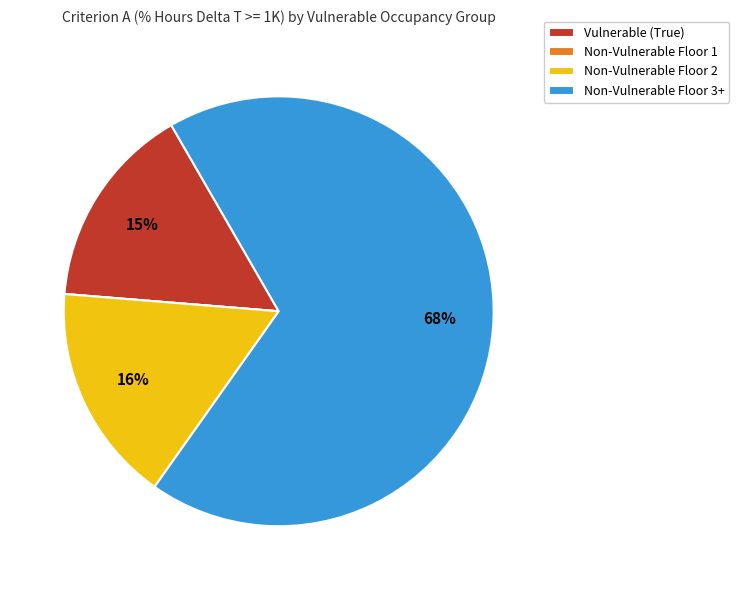

Which slice is the largest?

Non-Vulnerable Floor 3+